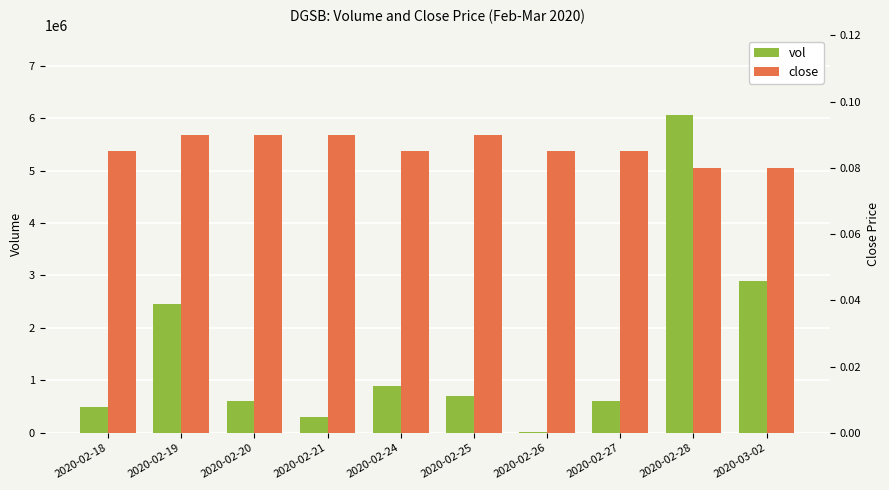

Which series has the largest total across all categories?

vol